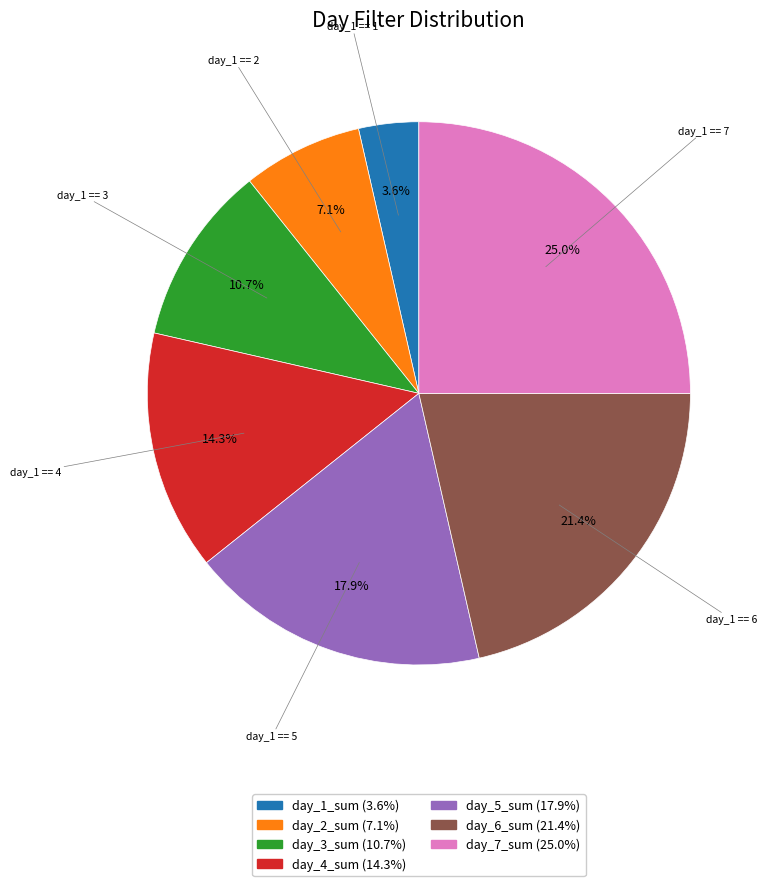

Is there any slice that represents more than half of the pie?

No